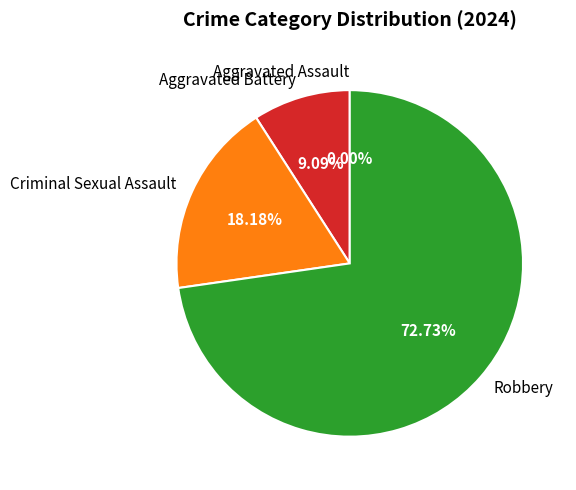

What is the smallest slice in the pie chart?

Aggravated Assault